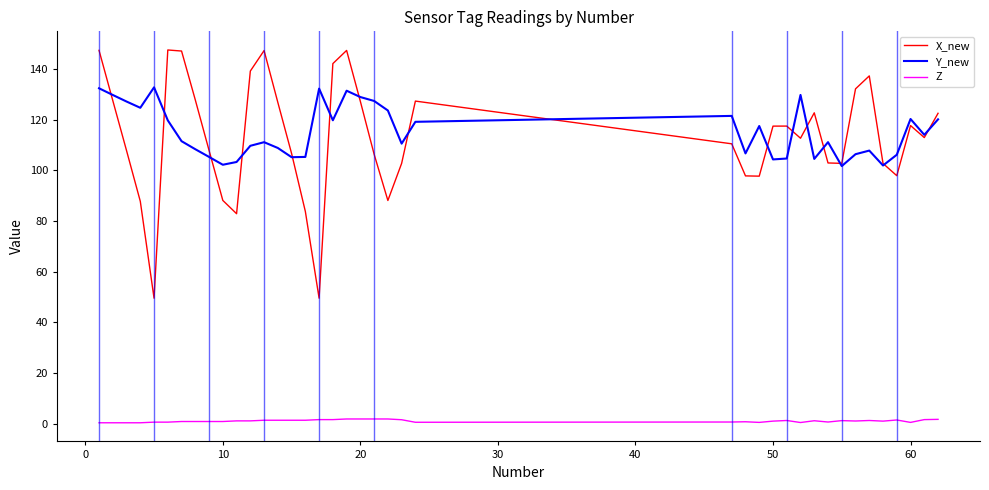

True or false: X_new and Z cross at least once.

False